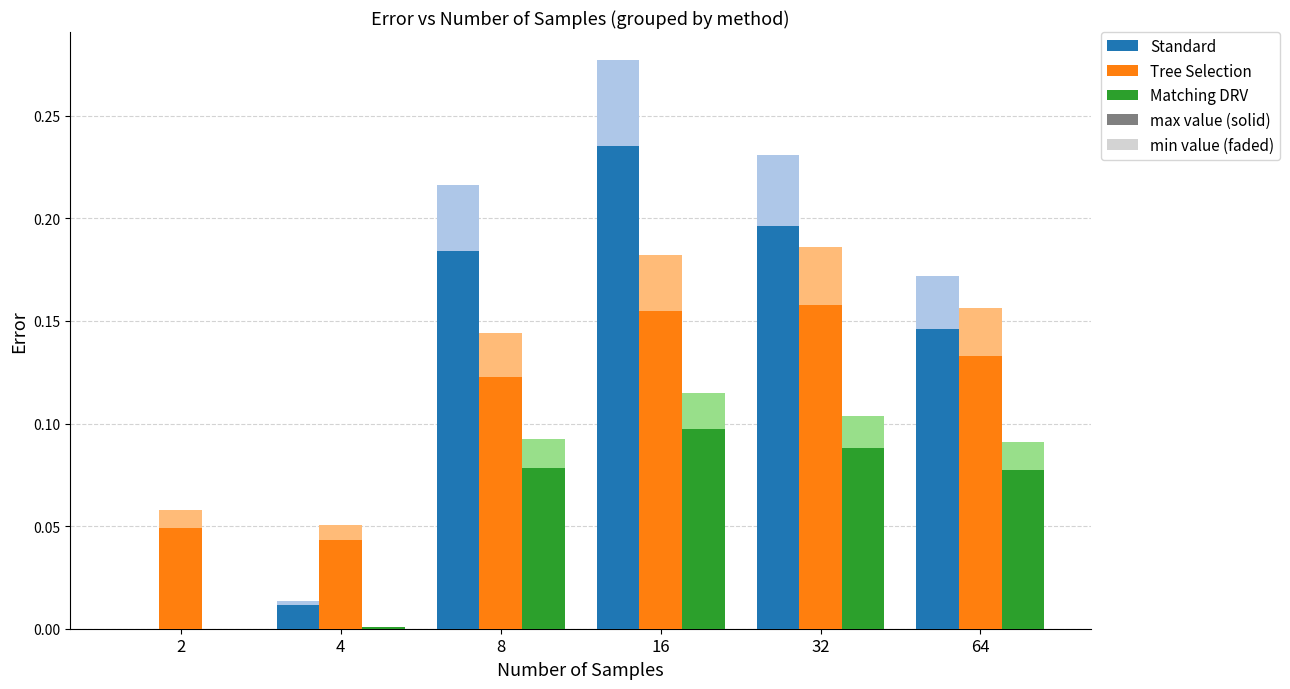

Which category has the highest value across all series?

16